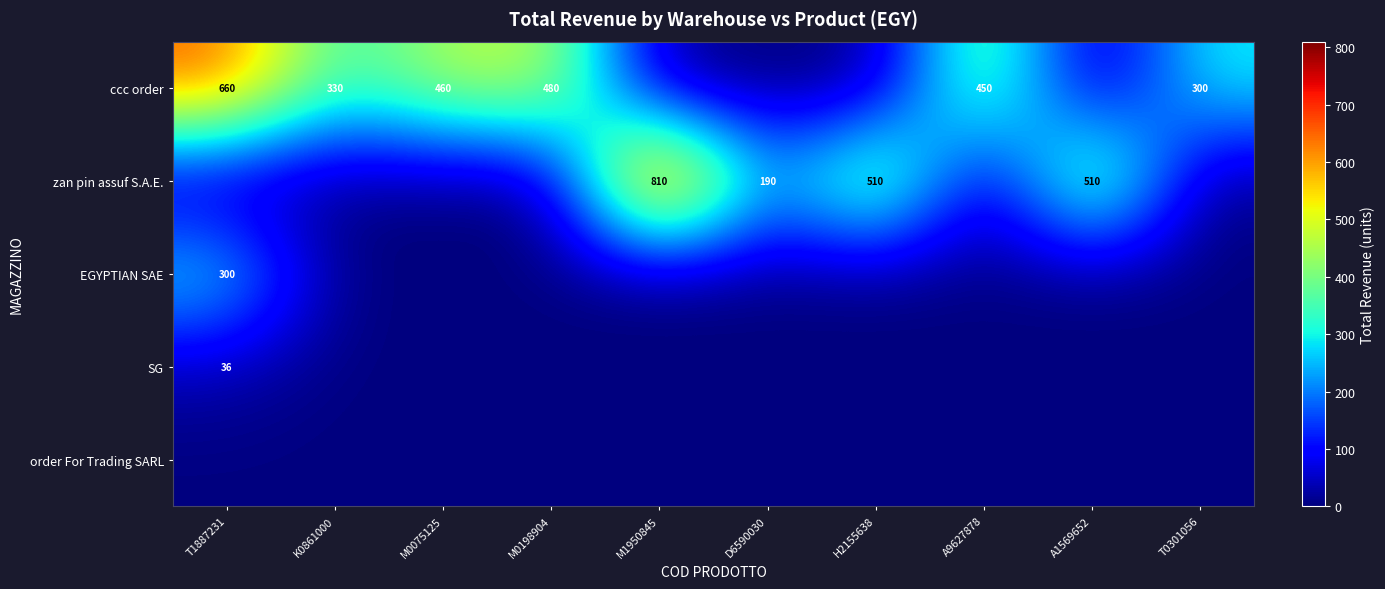

The value of ccc order at M0198904 is 780. True or false?

False